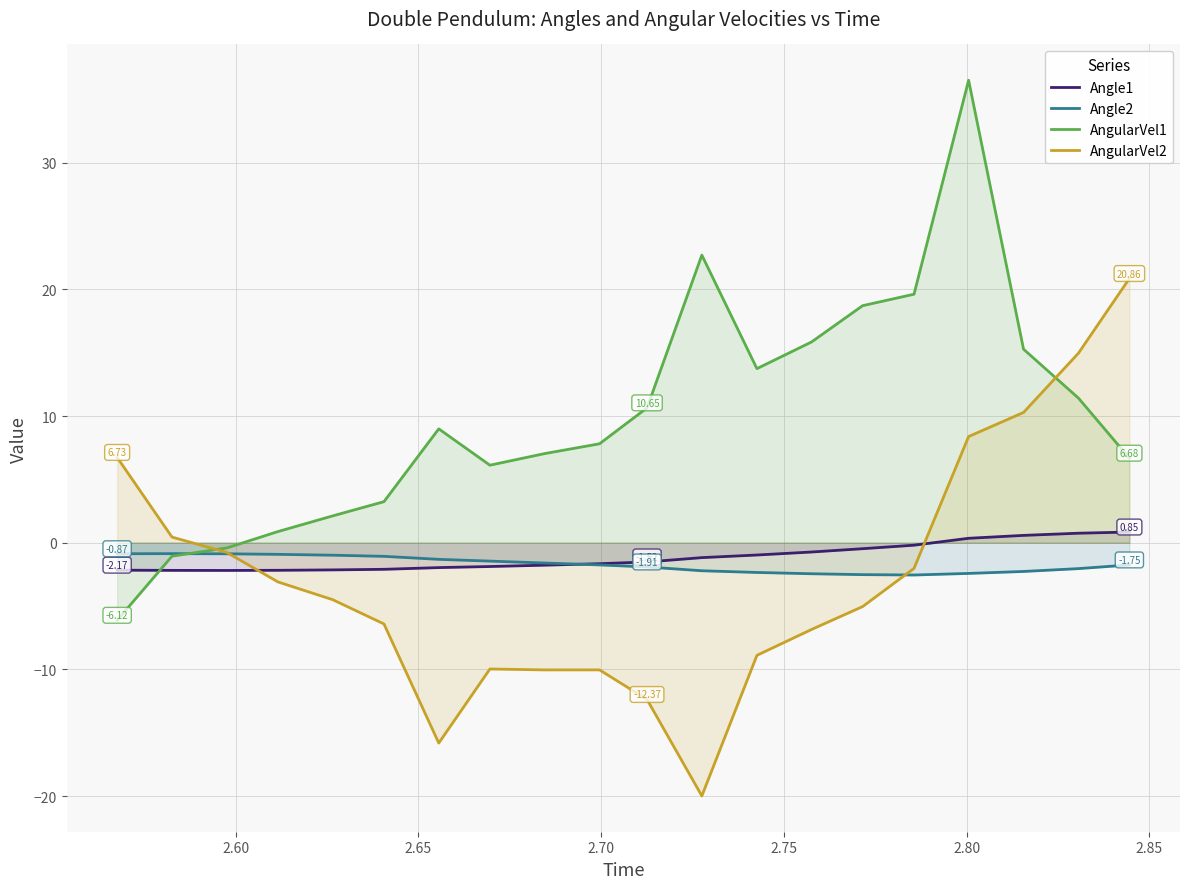

True or false: Angle1 and AngularVel2 cross at least once.

True